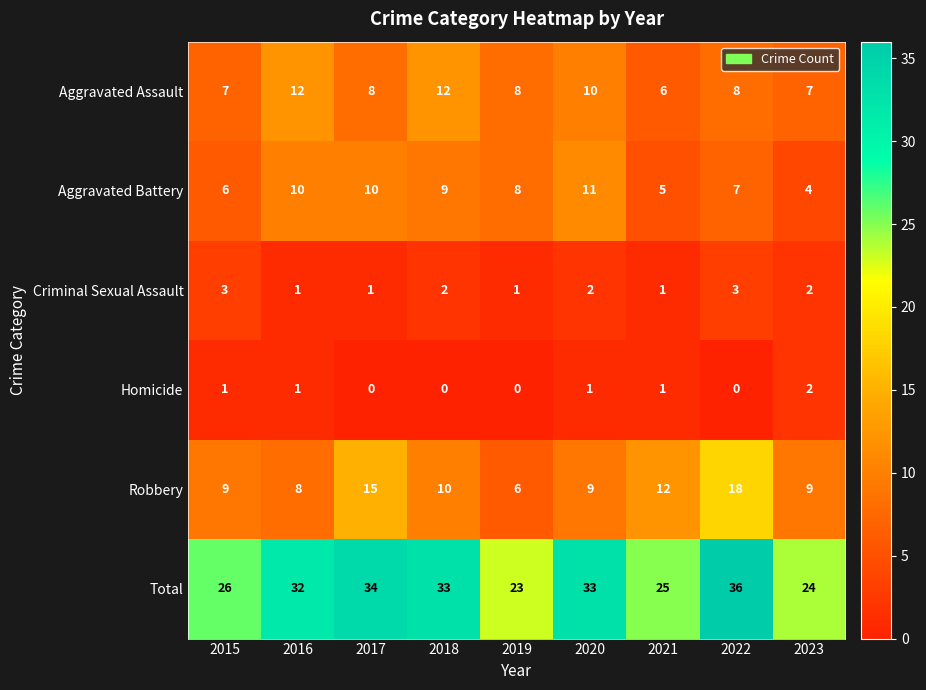

At which label is Total closest to 29?

2015